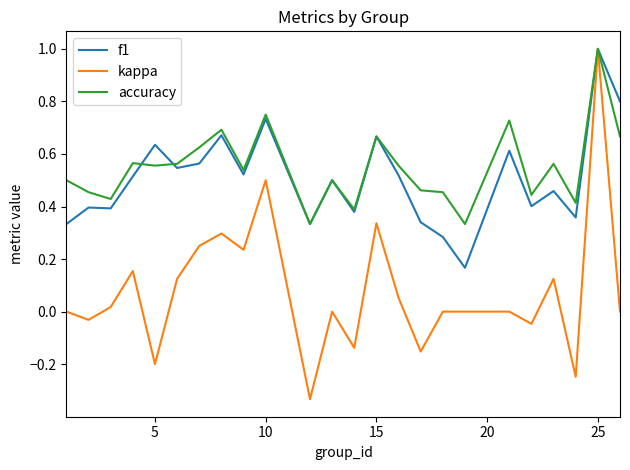

What is the maximum value for kappa?

1.0